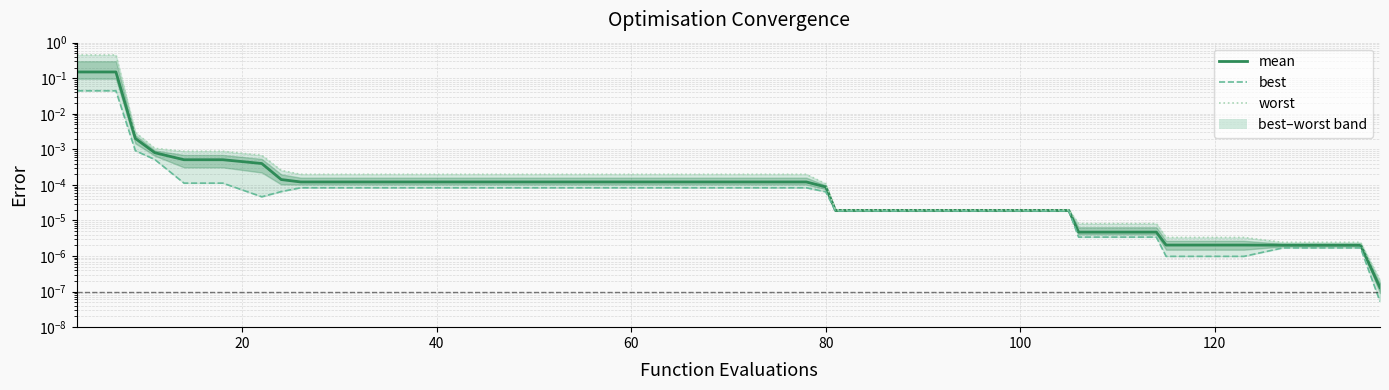

What is the difference between the second highest and second lowest values in the mean series?

0.1